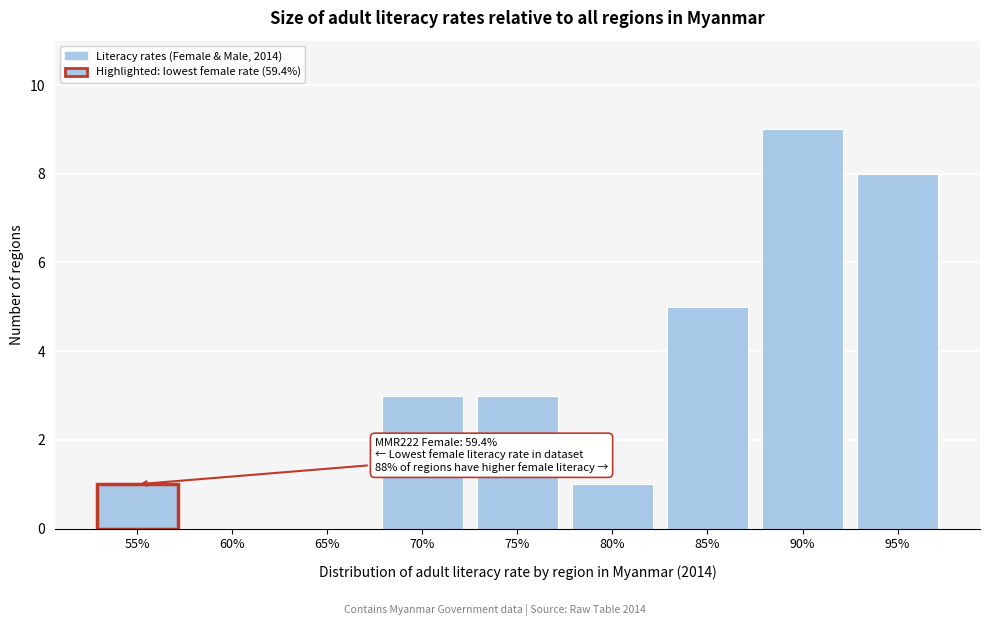

Reading left to right, list all the values displayed in this chart.

55%=1	60%=0	65%=0	70%=3	75%=3	80%=1	85%=5	90%=9	95%=8